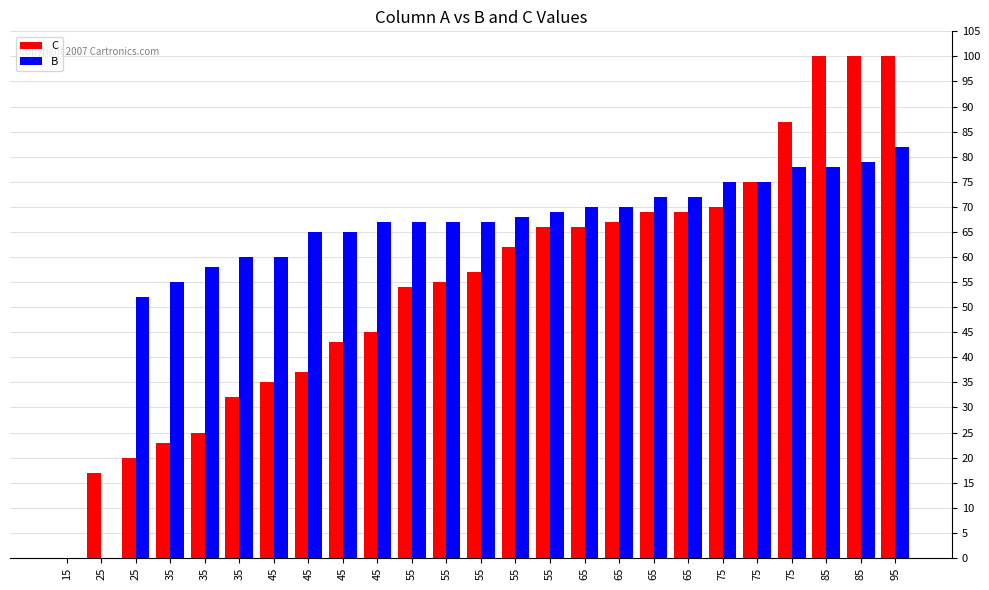

What is the sum of the C values at 25 and 85?

120